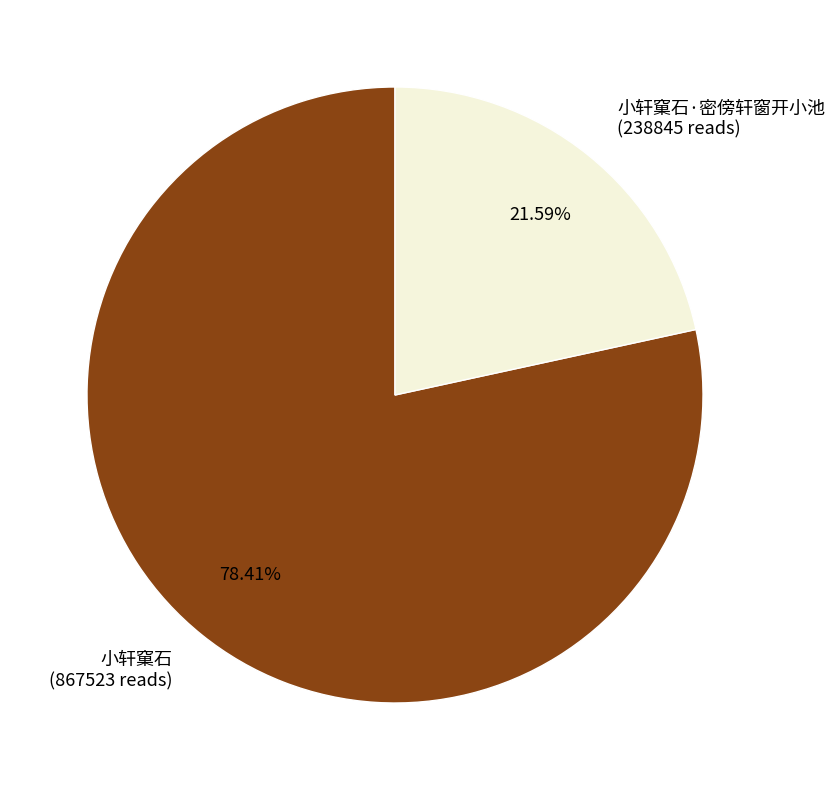

Is the sum of 小轩窠石 and 小轩窠石·密傍轩窗开小池 greater than half?

Yes